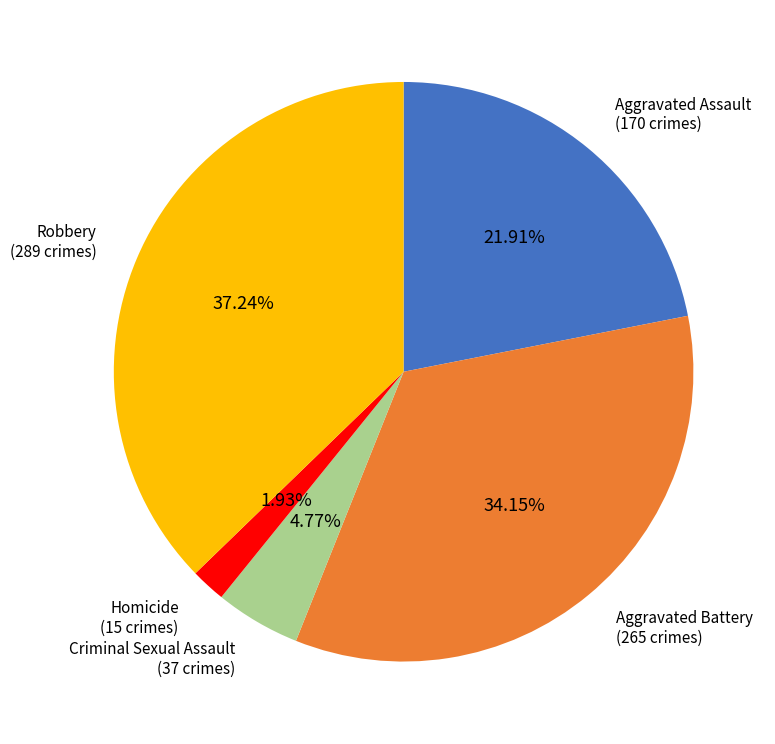

Does any single category account for the majority?

No